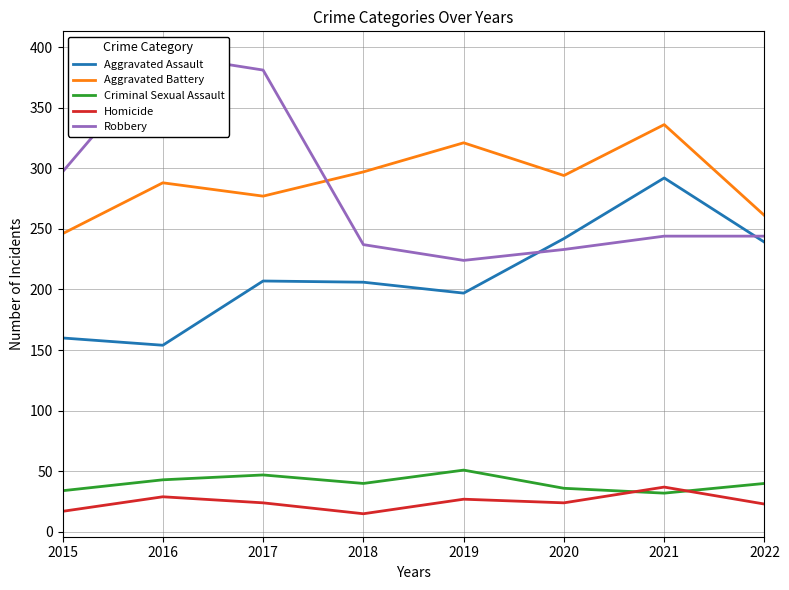

Between 2021 and 2016, which is larger?

2021